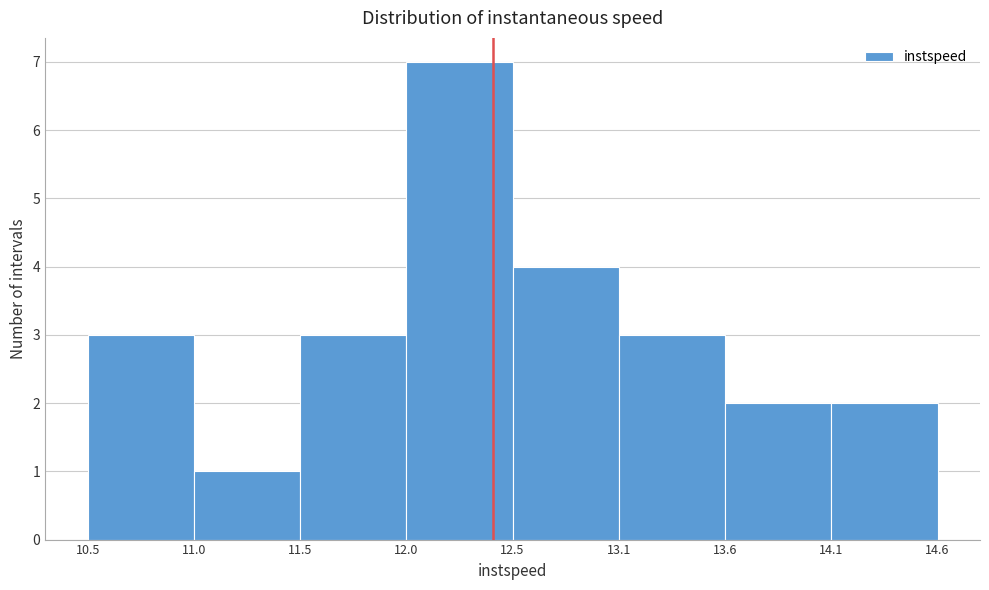

Reading left to right, list all the values displayed in this chart.

10.5=3	11.0=1	11.5=3	12.0=7	12.5=4	13.1=3	13.6=2	14.1=2